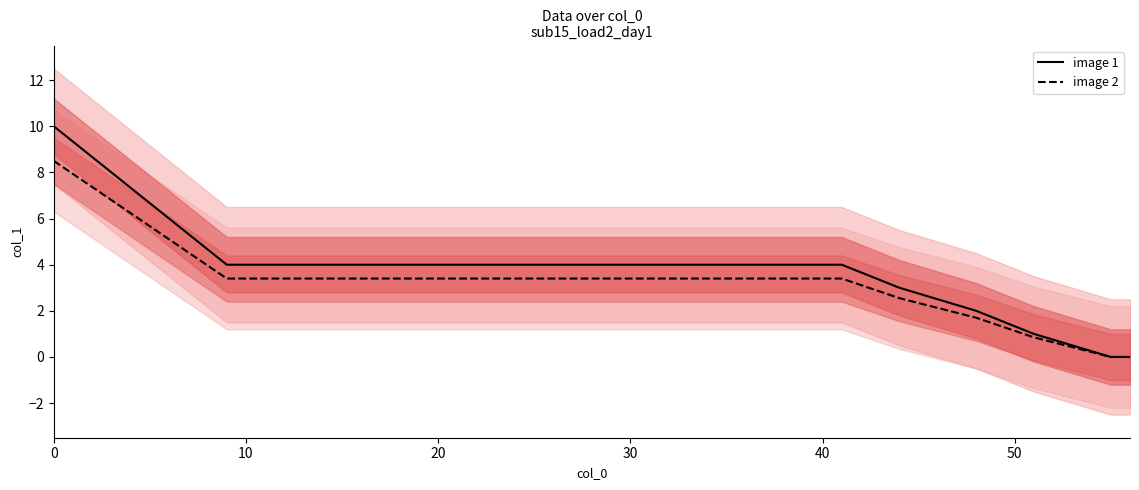

Does the chart display data point markers on the line(s)?

No